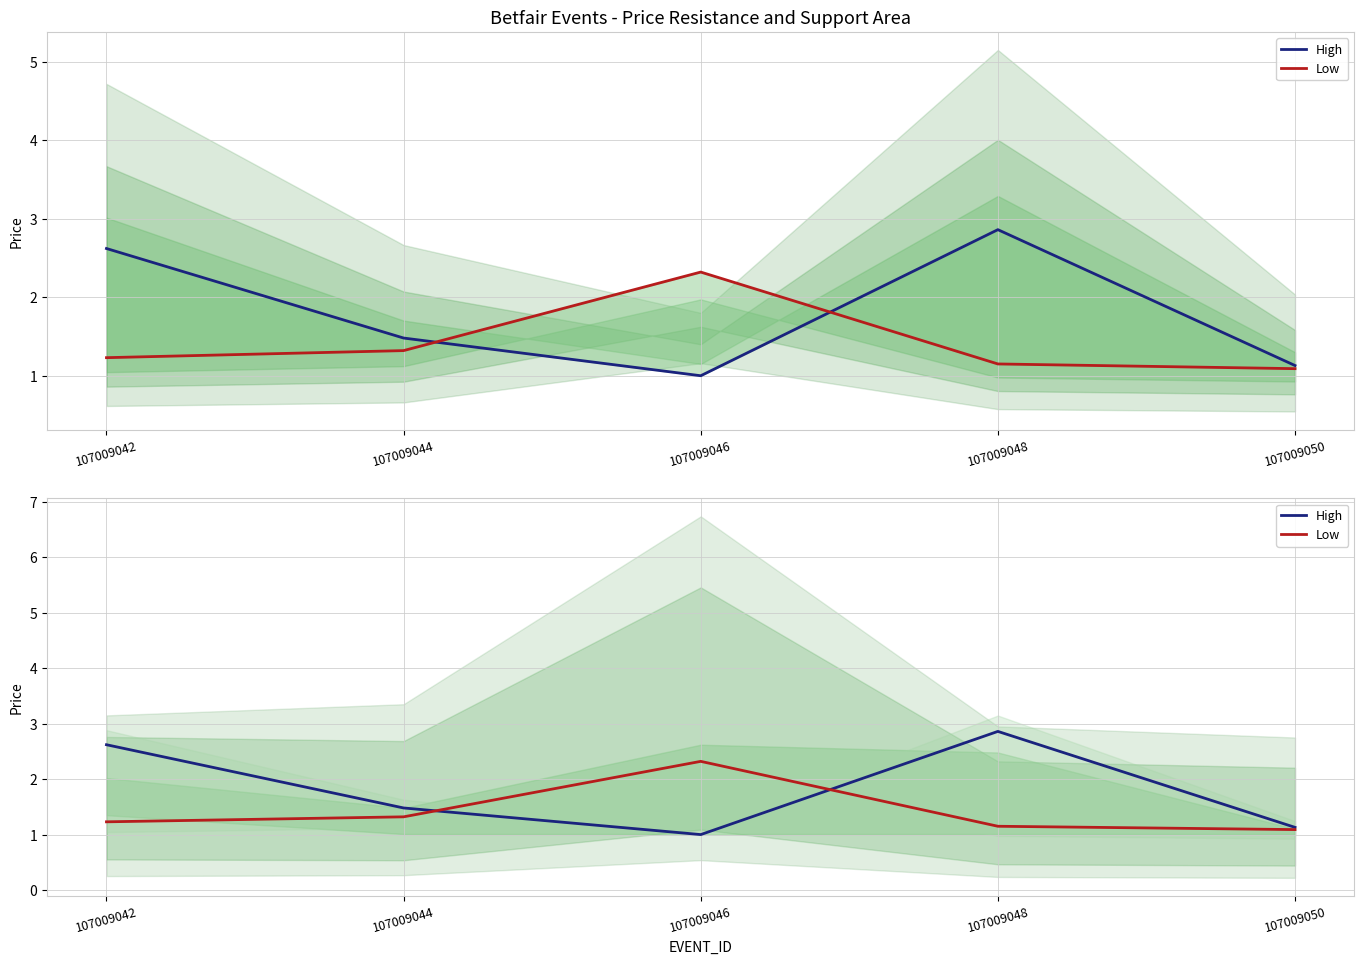

Which has a higher value, 107009050 or 107009046?

107009050